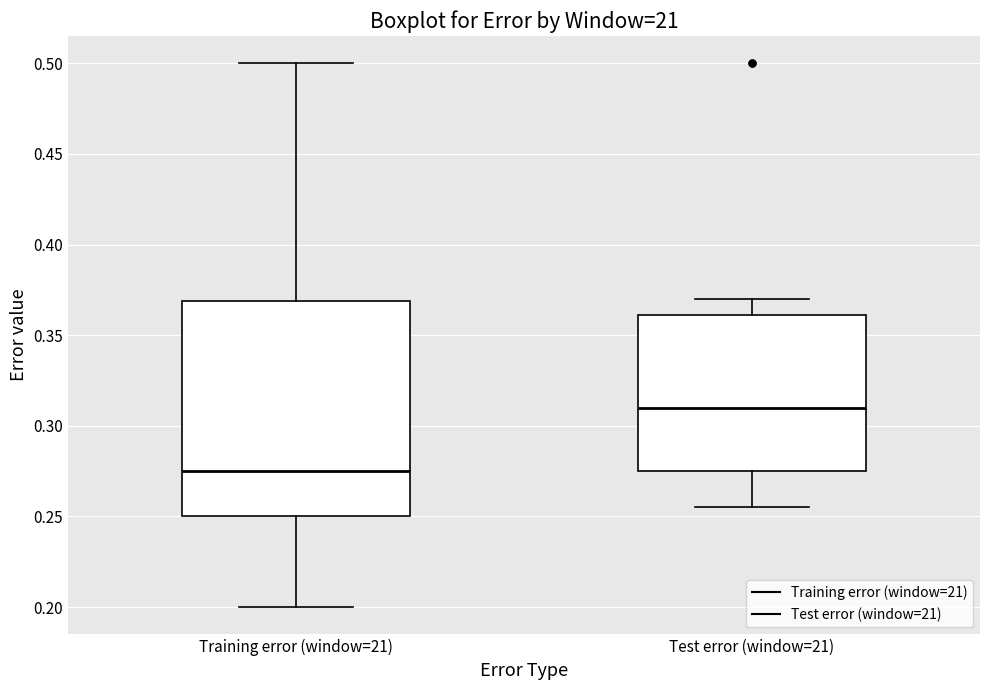

Which box is the tallest, from its lower edge to its upper edge?

Training error (window=21)